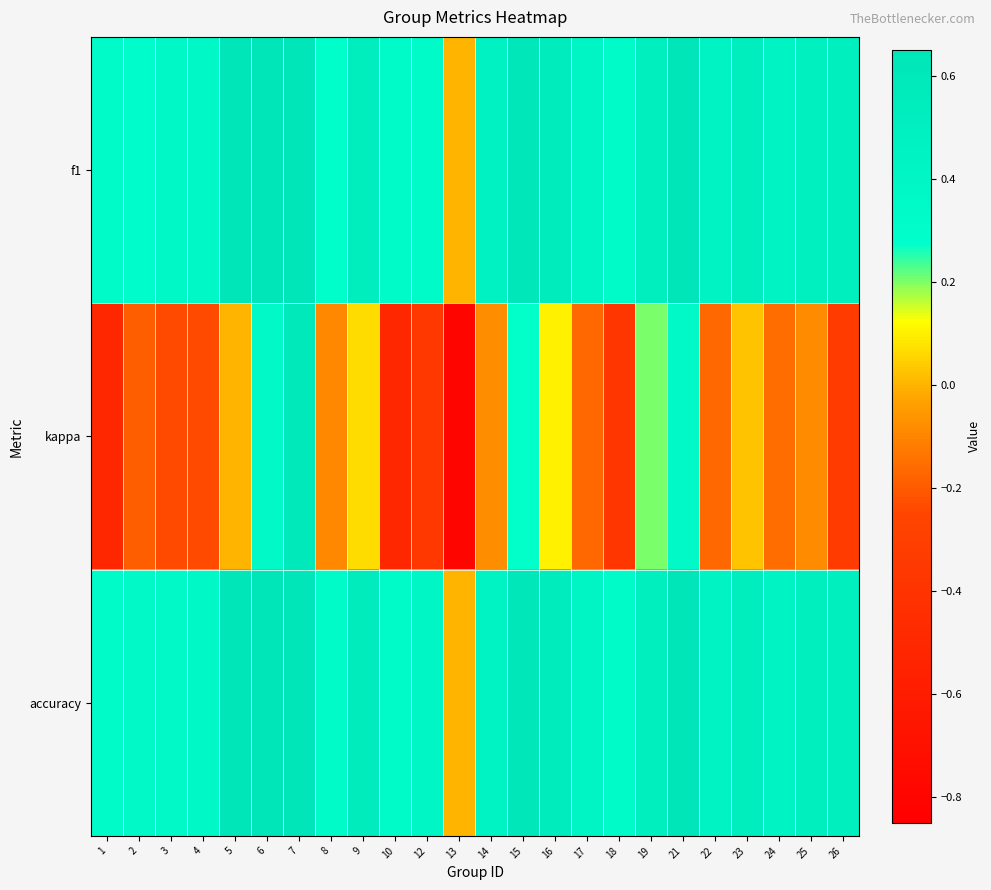

Reading left to right, extract all data points from this chart.

f1: 1=0.3	2=0.3	3=0.4	4=0.4	5=0.9	6=0.7	7=0.8	8=0.3	9=0.5	10=0.3	12=0.3	13=0.0	14=0.5	15=0.6	16=0.6	17=0.4	18=0.3	19=0.5	21=0.6	22=0.4	23=0.5	24=0.4	25=0.5	26=0.5
kappa: 1=-0.5	2=-0.2	3=-0.2	4=-0.2	5=0.0	6=0.4	7=0.6	8=-0.1	9=0.1	10=-0.5	12=-0.4	13=-0.8	14=-0.1	15=0.3	16=0.1	17=-0.2	18=-0.4	19=0.2	21=0.4	22=-0.2	23=0.0	24=-0.2	25=-0.1	26=-0.3
accuracy: 1=0.3	2=0.4	3=0.4	4=0.4	5=0.9	6=0.7	7=0.8	8=0.3	9=0.5	10=0.3	12=0.4	13=0.0	14=0.5	15=0.6	16=0.6	17=0.4	18=0.3	19=0.5	21=0.6	22=0.4	23=0.5	24=0.4	25=0.5	26=0.5